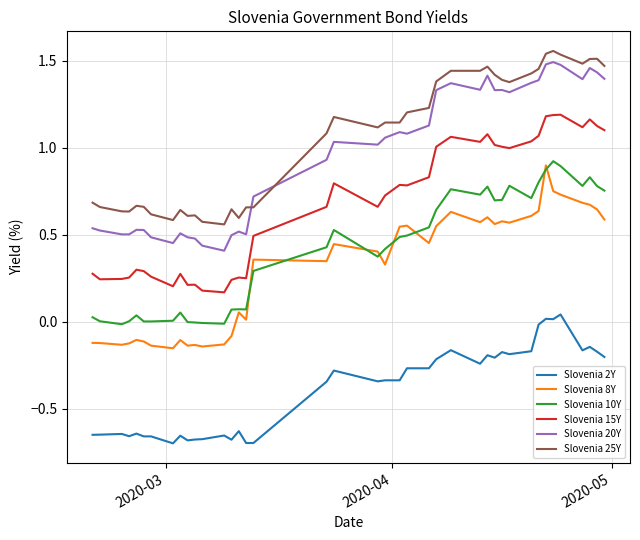

True or false: Slovenia 2Y and Slovenia 20Y cross at least once.

False